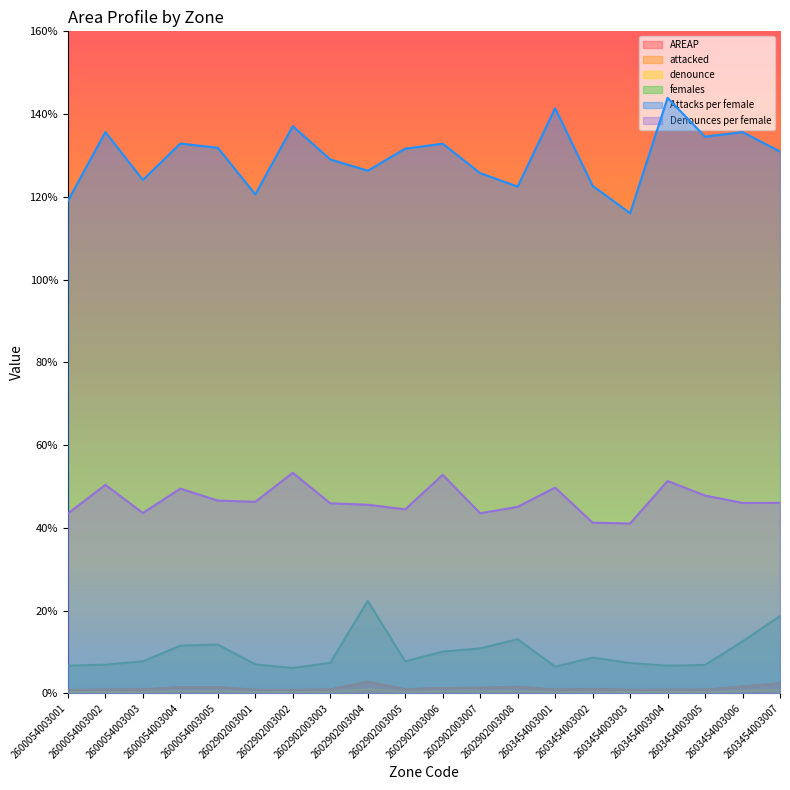

What is the value of the AREAP point at the 1st from the left?

0.8